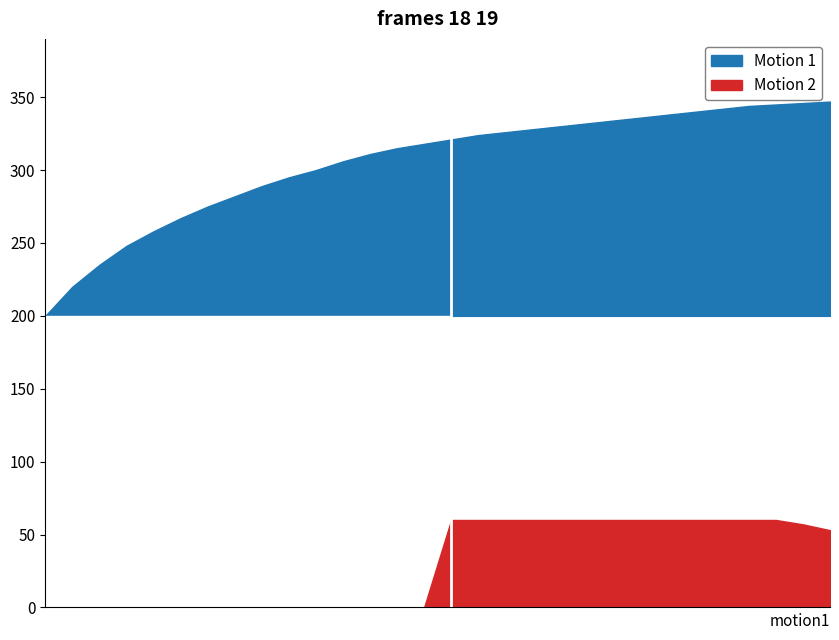

Is it true that Motion 2 equals 0 at 10/02/2025?

False